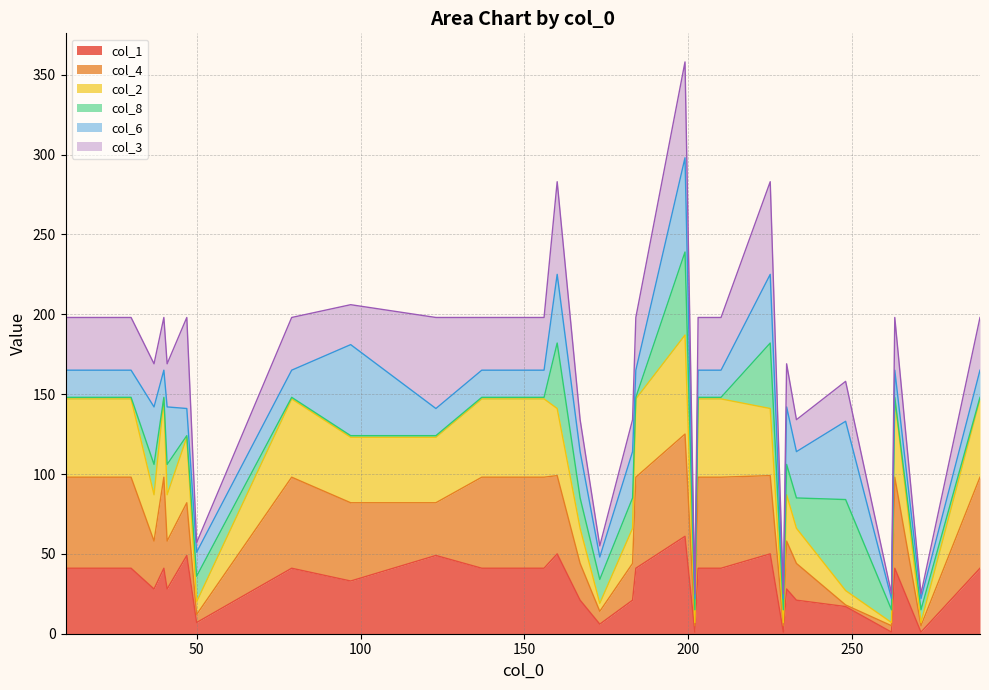

True or false: col_1 has a value of 41 at 10.

True